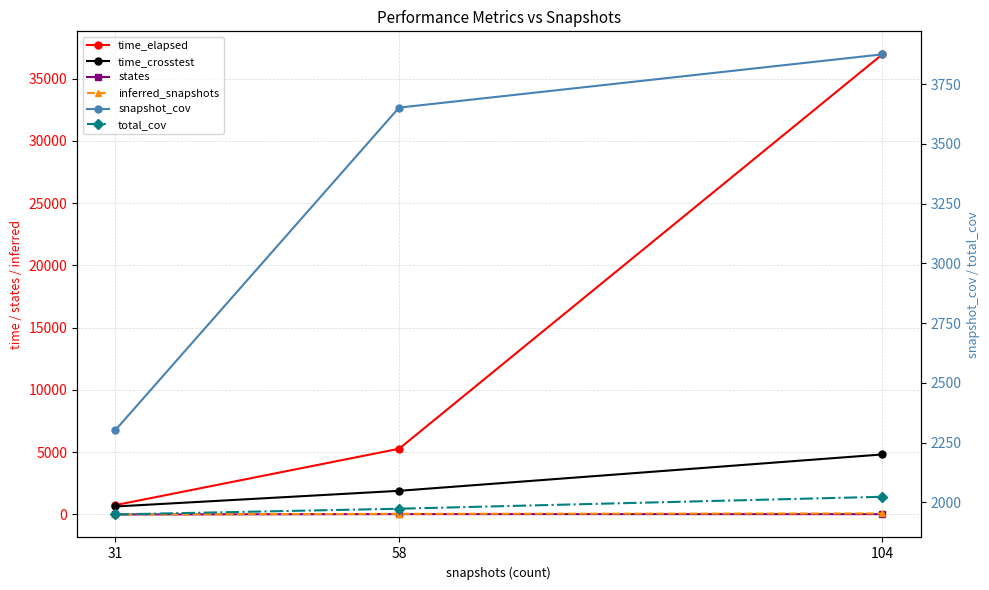

What is the spread (max minus min) of values at 58?

5248.5